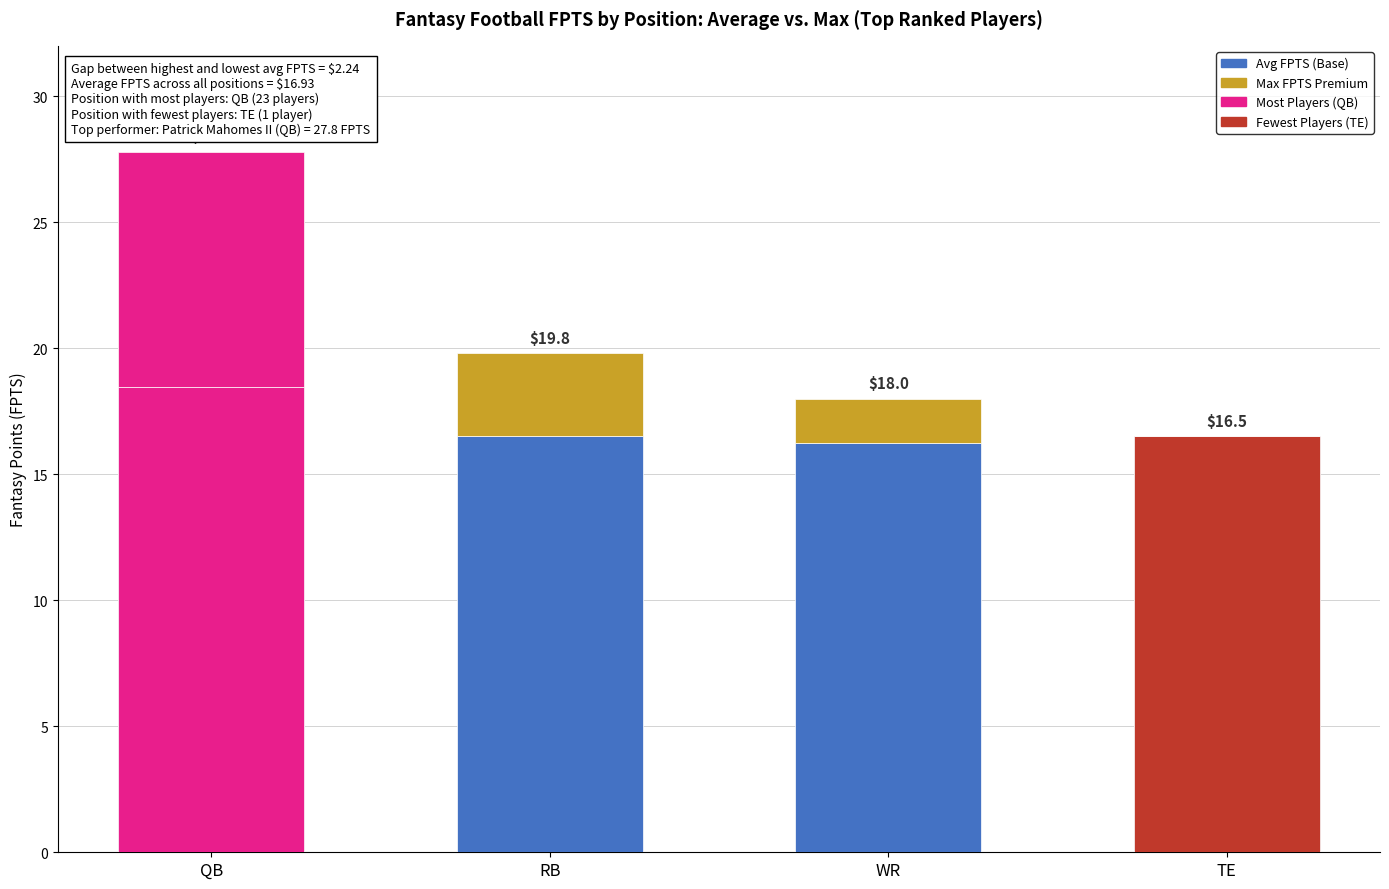

How many values in the Max FPTS Premium (Federal) series are below 3?

2